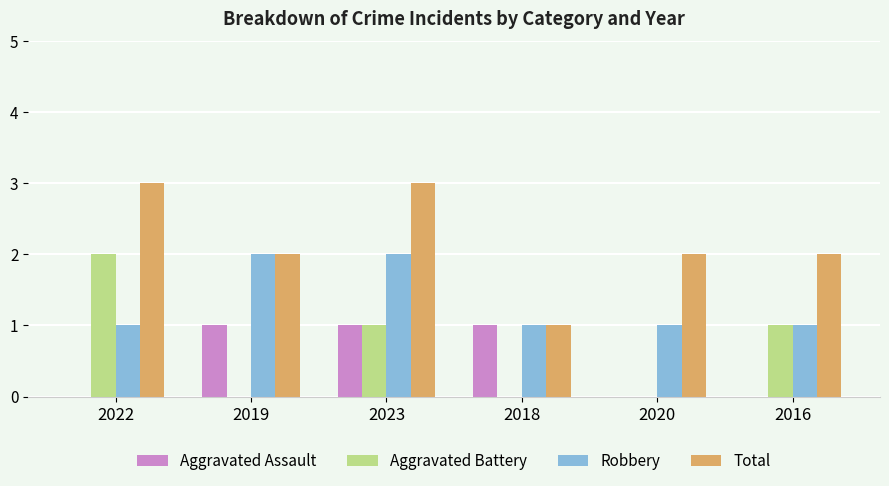

What is the difference between the Robbery values at 2020 and 2023?

1